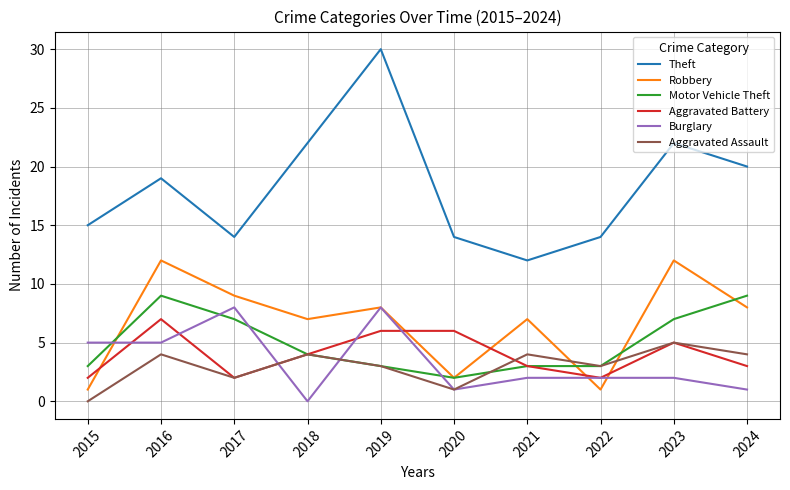

What are all the series names shown in the legend?

Theft, Robbery, Motor Vehicle Theft, Aggravated Battery, Burglary, Aggravated Assault